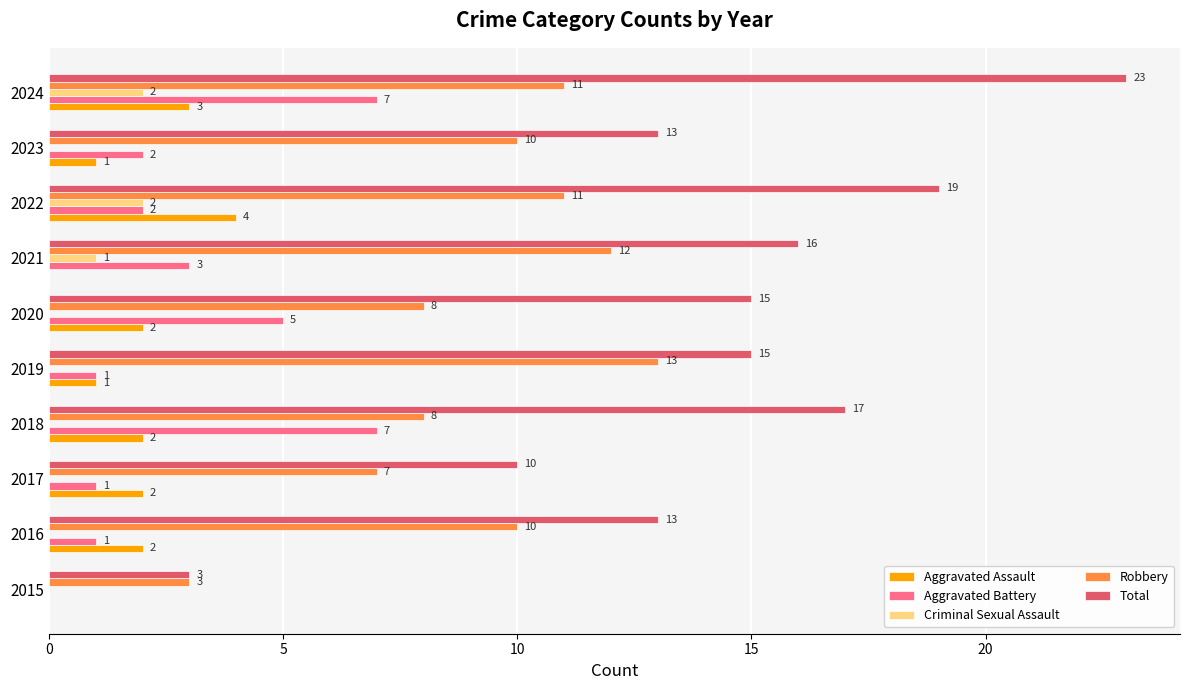

Read the Aggravated Battery value at 2020.

5